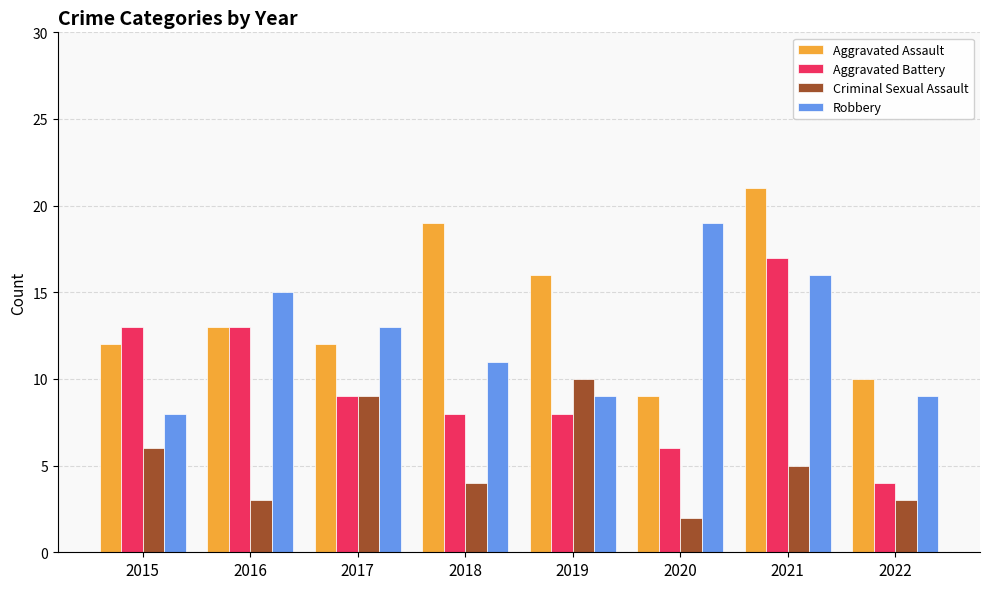

What is the value of the Robbery bar at the 5th from the left?

9